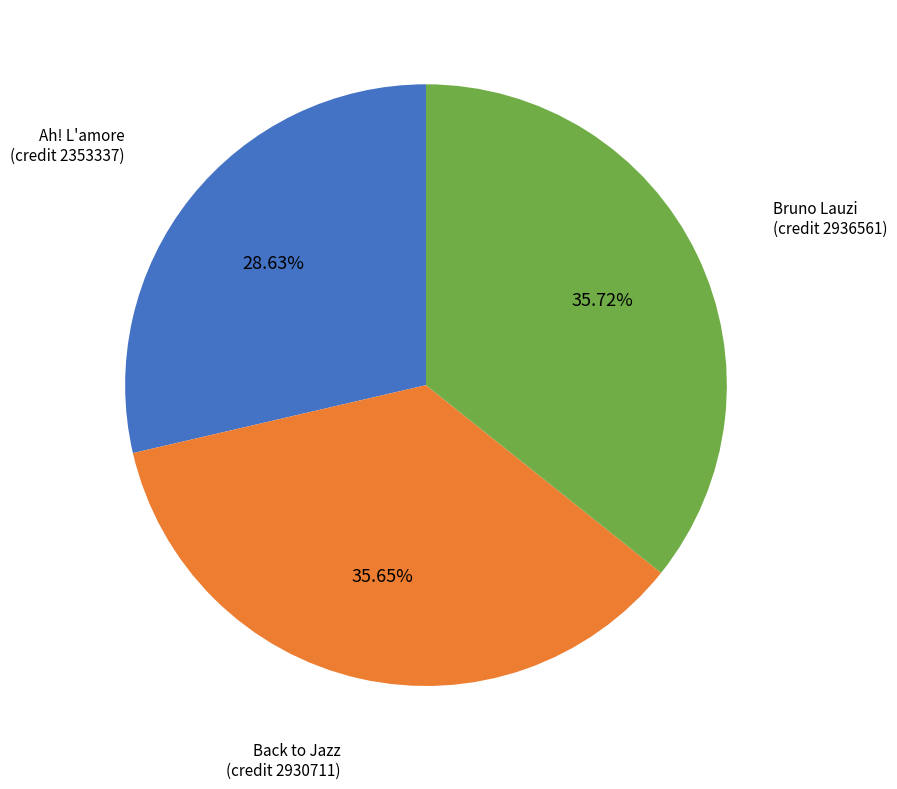

Is there any slice that represents more than half of the pie?

No